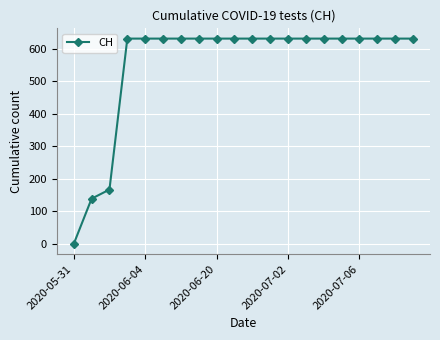

What is the maximum value shown in the chart?

631